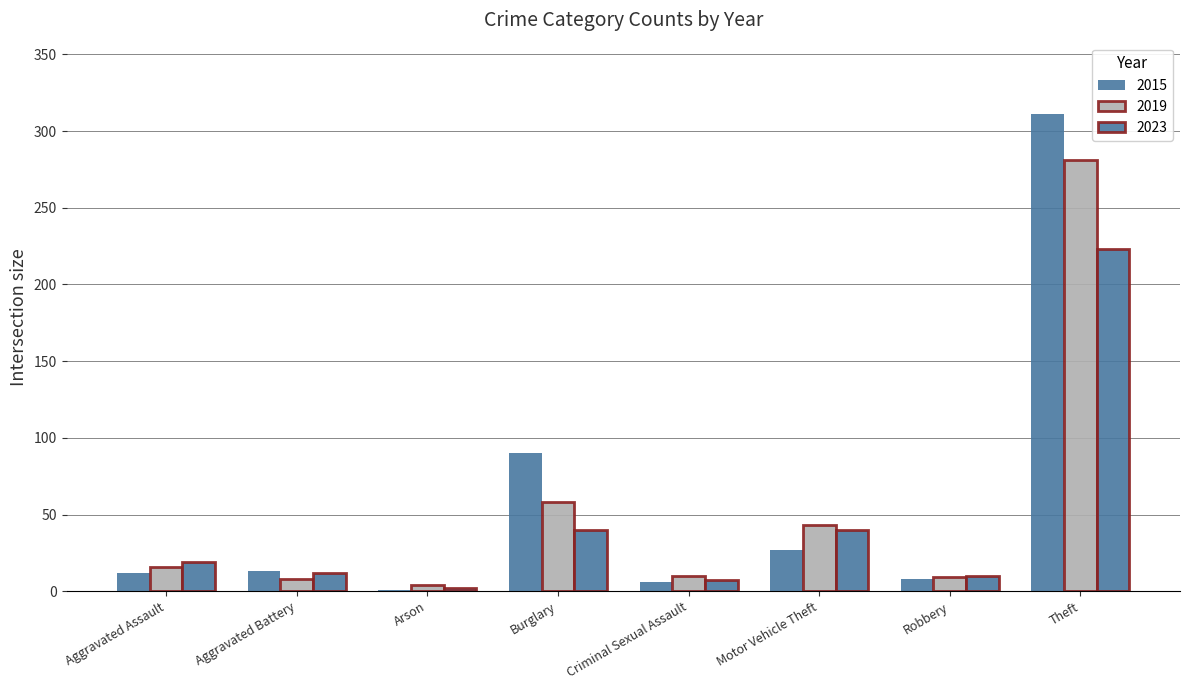

The value of 2023 at Arson is 1. True or false?

False